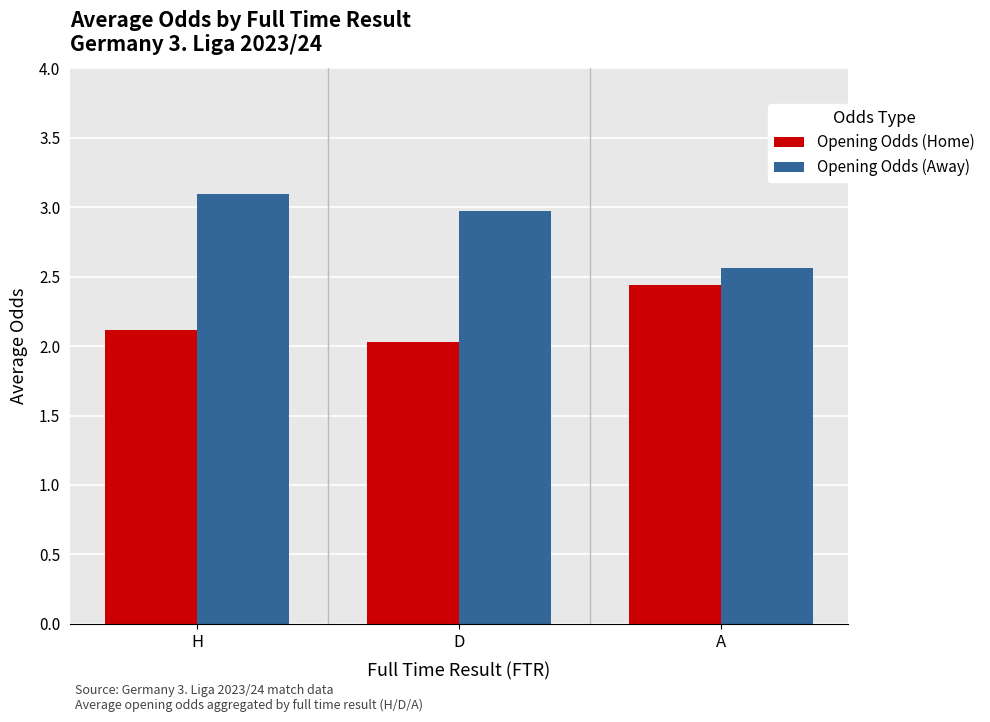

Which category has the highest value in the Opening Odds (Away) series?

H